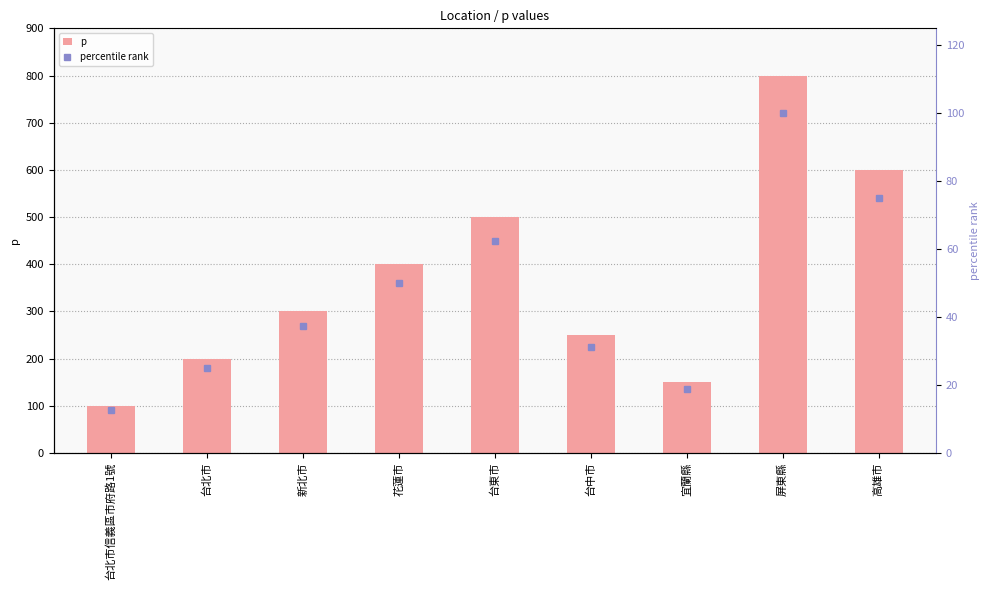

The value of p at 高雄市 is 158.2. True or false?

False